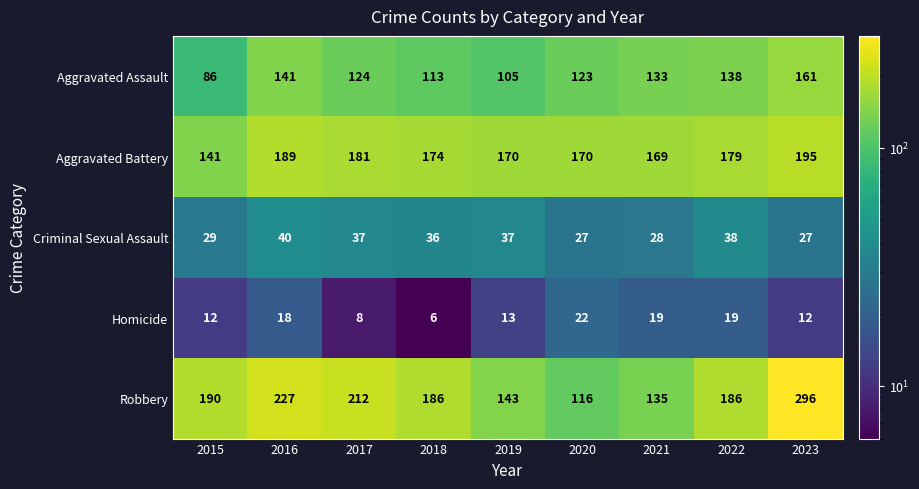

What is the smallest value displayed?

6